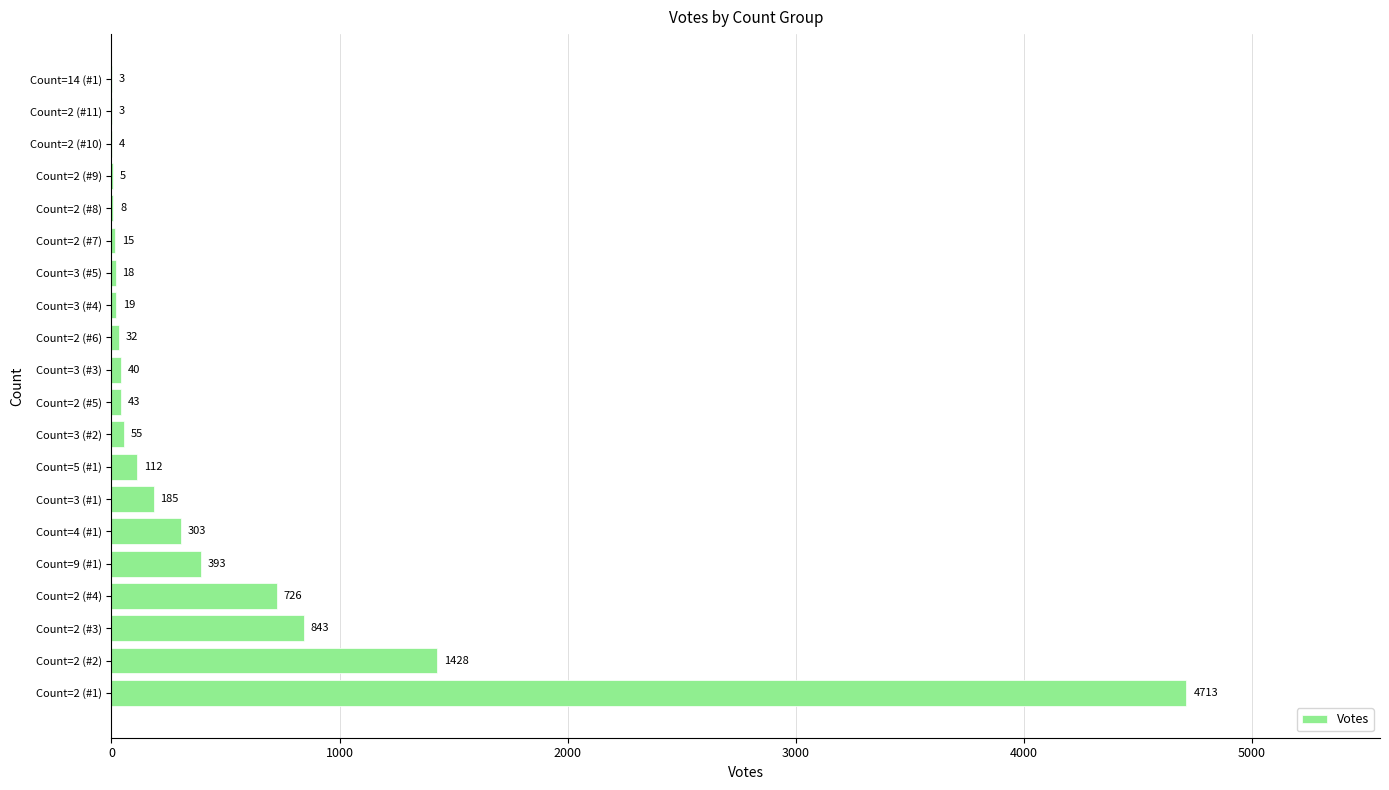

The value at Count=3 (#5) is 18. True or false?

True